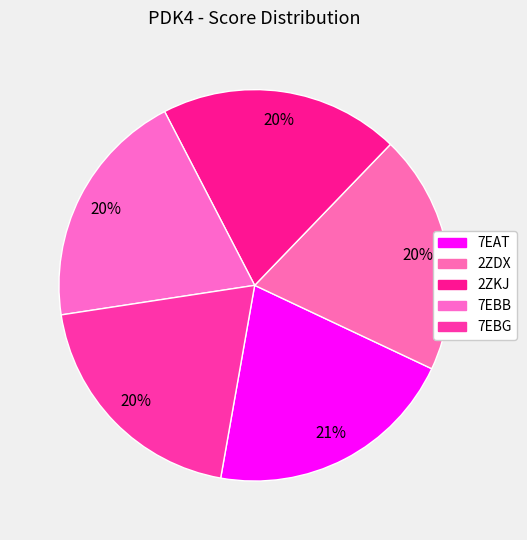

To the nearest percent, what portion does 7EBB represent?

20%